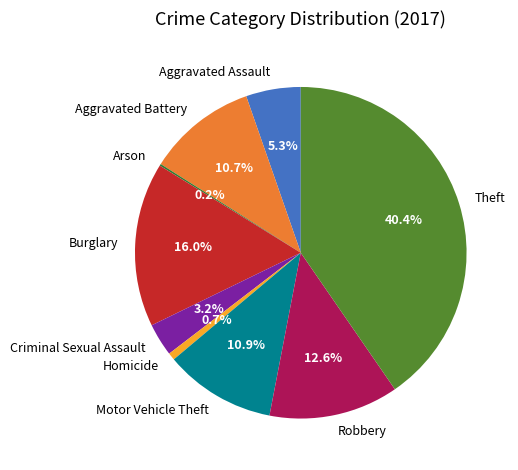

Which category has the biggest portion of the pie?

Theft